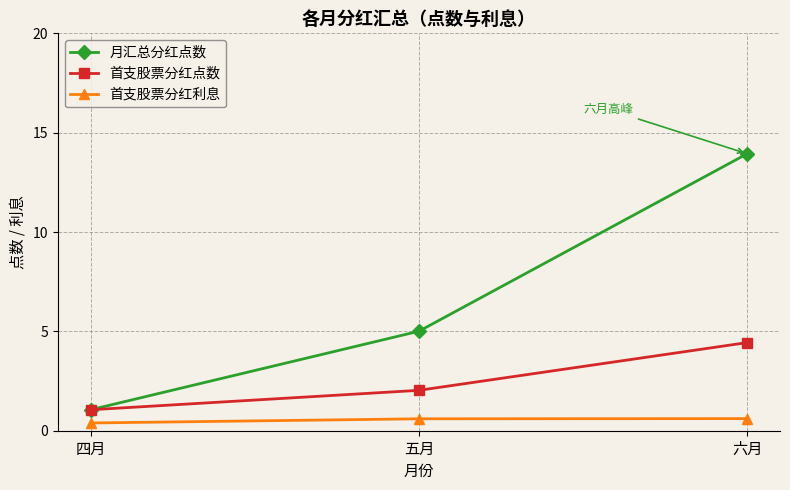

True or false: 月汇总分红点数 has a value of 1.8 at 四月.

False